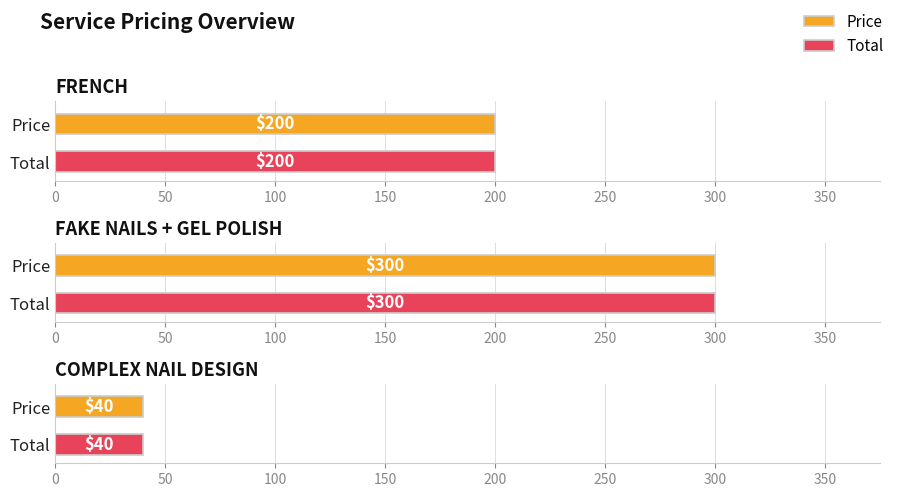

What is the highest value of the Price series?

300